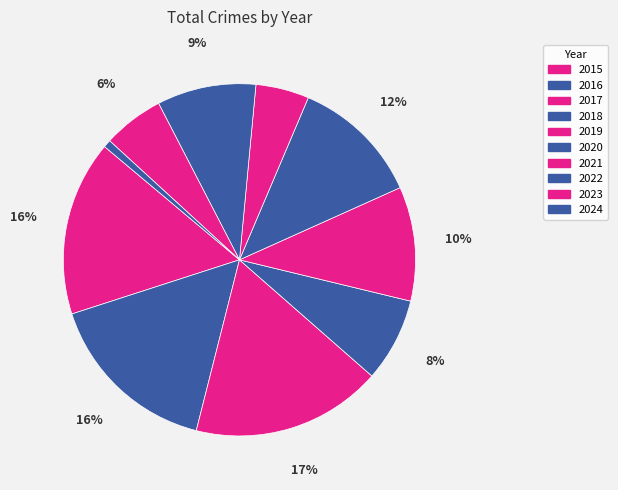

Does 2021 account for over 50% of the chart?

No